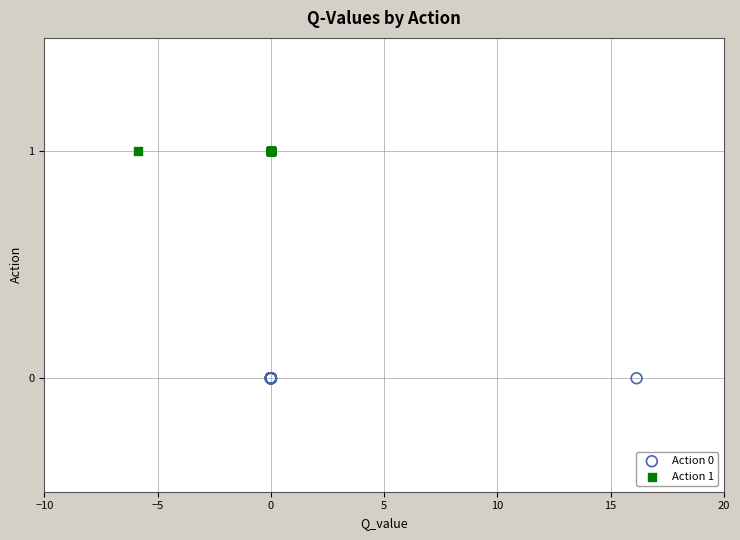

Which series contains the highest Y value?

Action 1